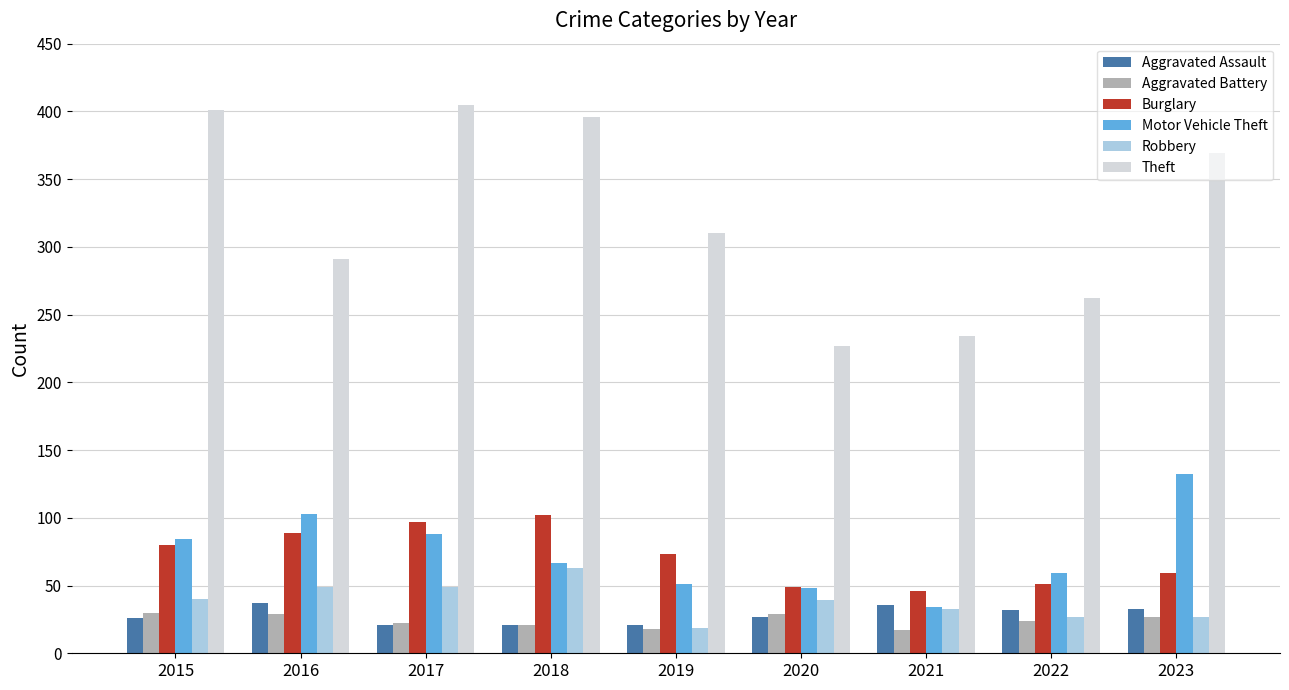

True or false: Motor Vehicle Theft has a value of 78 at 2023.

False